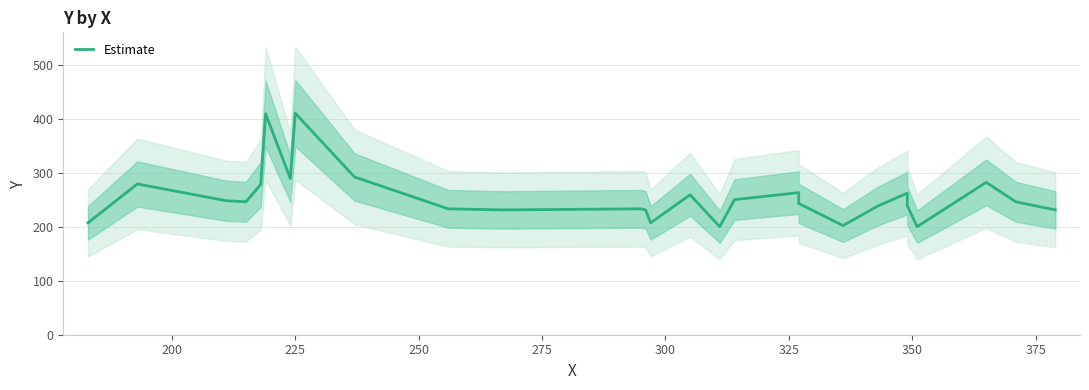

How many data points are less than 246?

13